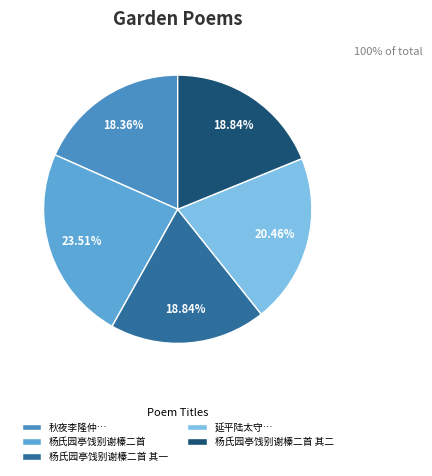

Is there any slice that represents more than half of the pie?

No